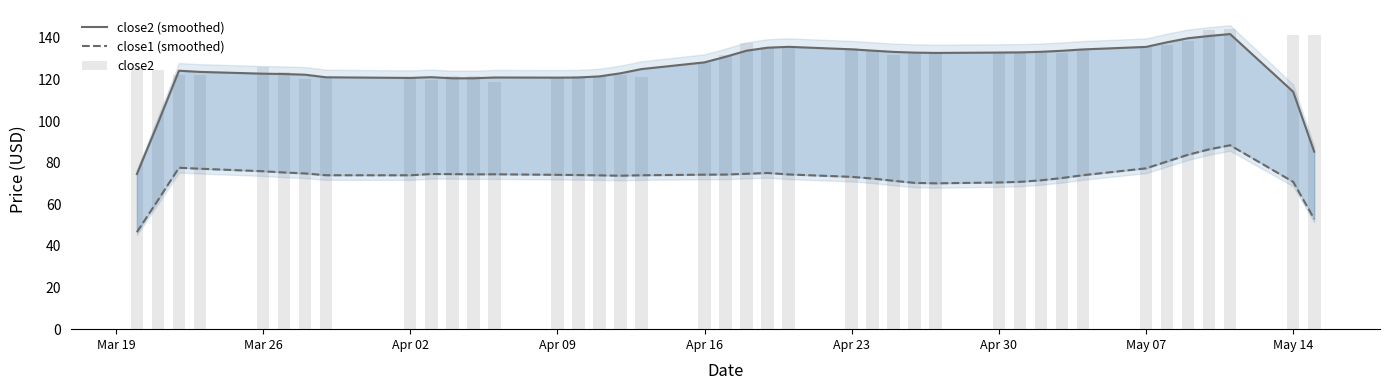

Reading right to left, list all the values displayed in this chart.

close2 (smoothed): 85.3	114.1	141.8	140.9	139.8	137.8	135.6	134.4	133.7	133.2	133.0	132.9	132.7	132.9	133.2	133.8	134.4	135.6	135.2	133.8	130.9	128.2	124.9	122.9	121.4	120.9	120.8	120.9	120.5	120.5	121.1	120.7	121.0	122.2	122.6	122.7	123.6	124.2	98.9	74.5
close1 (smoothed): 53.0	70.8	88.4	86.4	83.8	80.5	77.3	74.0	72.6	71.5	70.8	70.5	70.1	70.3	71.3	72.4	73.2	74.3	75.0	74.7	74.3	74.2	73.9	73.7	73.9	74.0	74.2	74.4	74.4	74.5	74.5	73.9	74.0	74.8	75.3	75.9	77.1	77.5	61.9	46.6
close2: 141.1	141.2	144.1	143.9	138.6	136.5	135.8	134.4	132.8	132.5	133.2	133.3	133.0	132.4	131.6	133.9	135.0	136.1	135.6	137.6	131.9	127.8	121.4	122.1	121.5	121.8	120.5	118.7	121.8	121.8	119.9	120.5	121.3	120.0	123.4	126.1	122.1	122.1	124.3	126.2